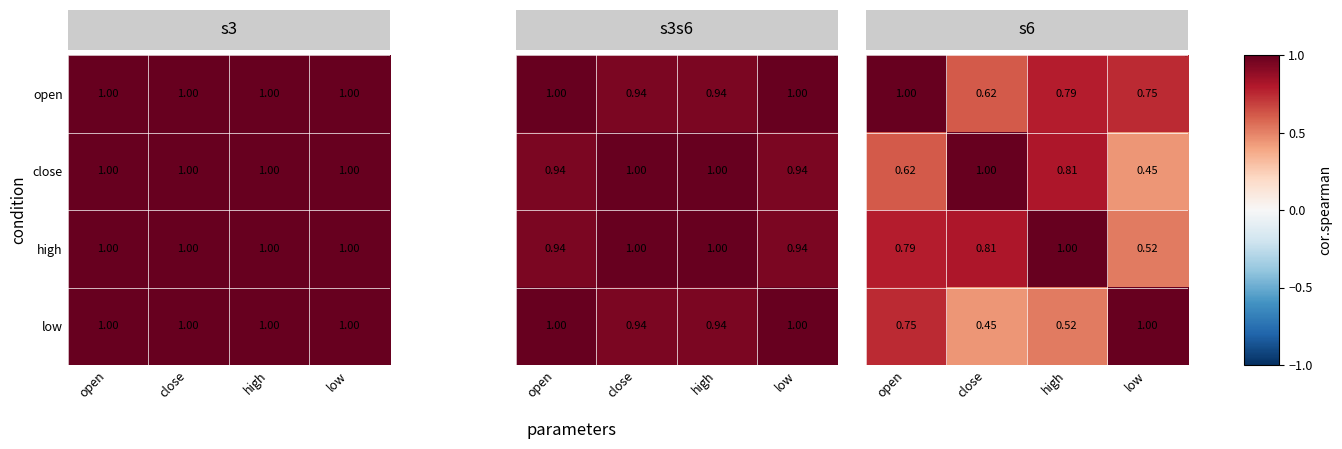

At which category is the sum across all series the highest?

open